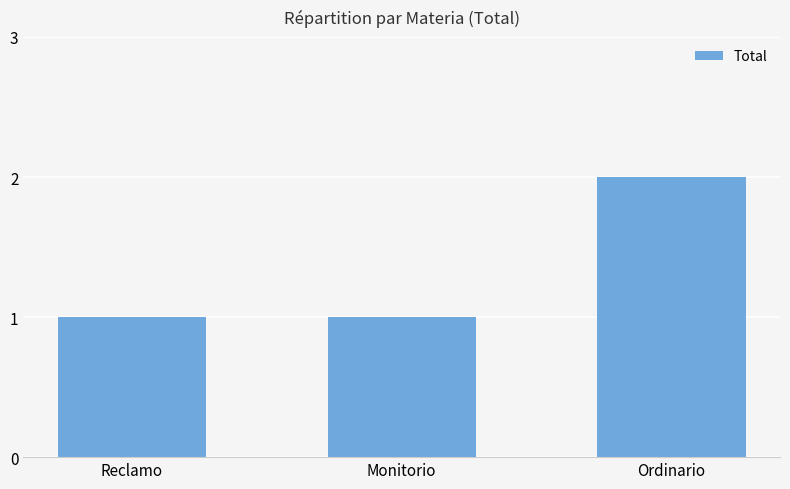

Reading right to left, extract all data points from this chart.

2	1	1